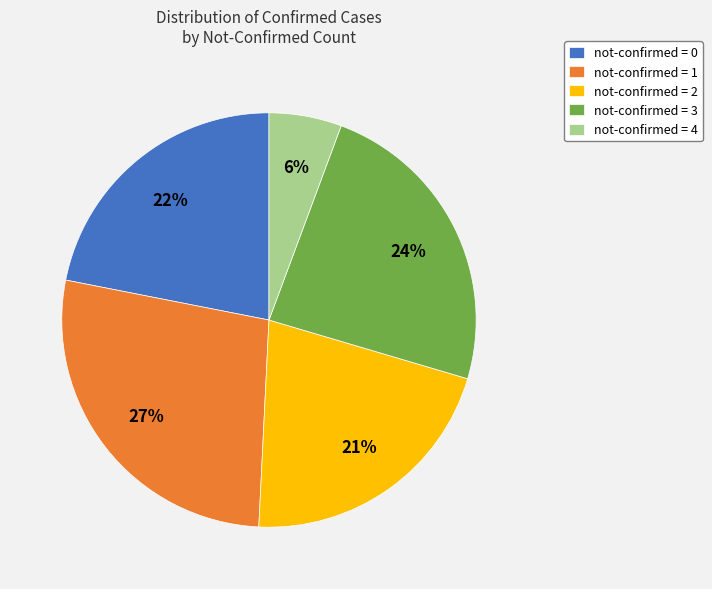

True or false: not-confirmed = 4 accounts for 1% of the total.

False